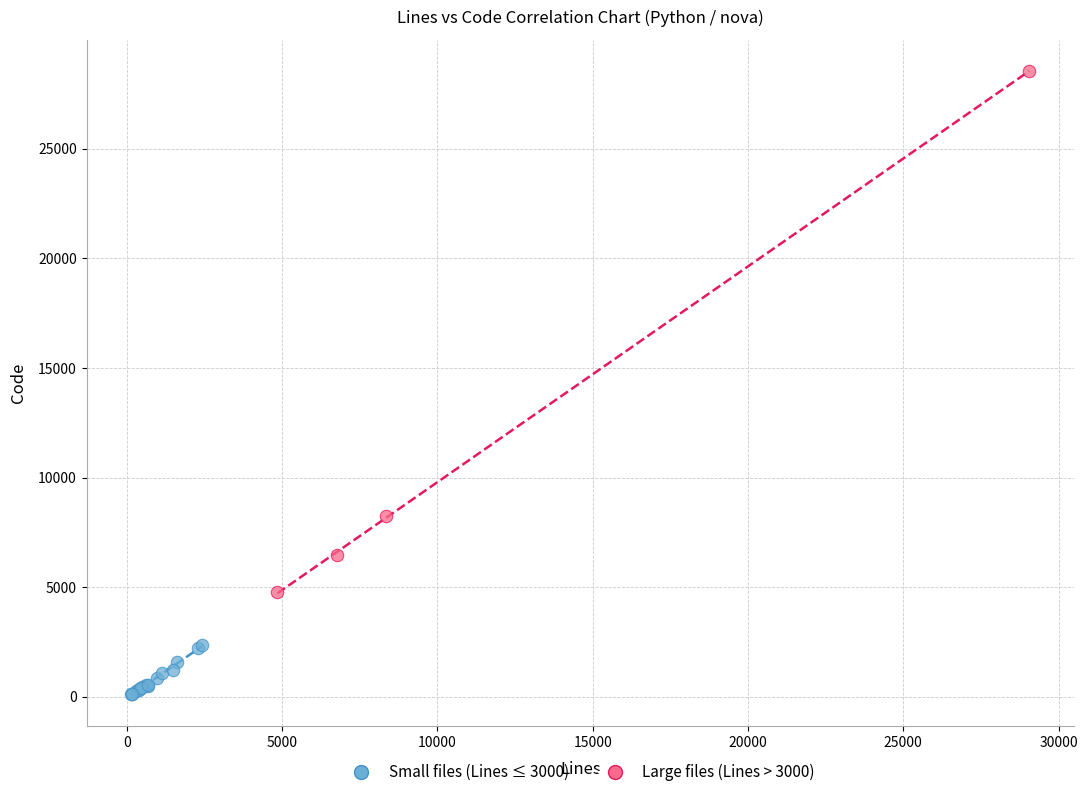

Which series contains the highest Y value?

Large files (Lines > 3000)